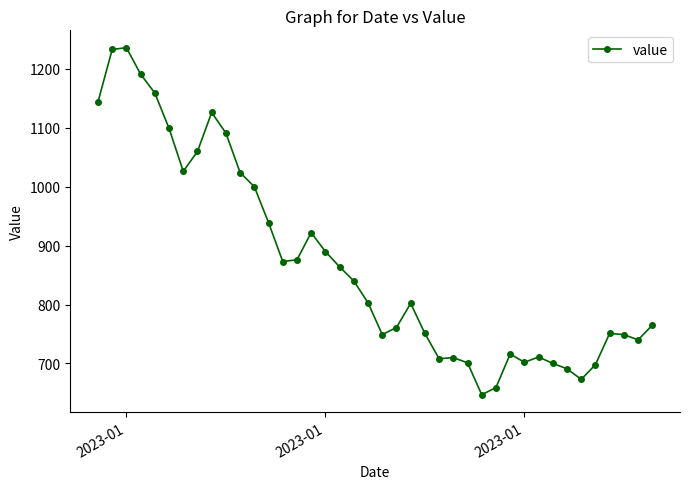

What is the value of the 13th point from the left?

939